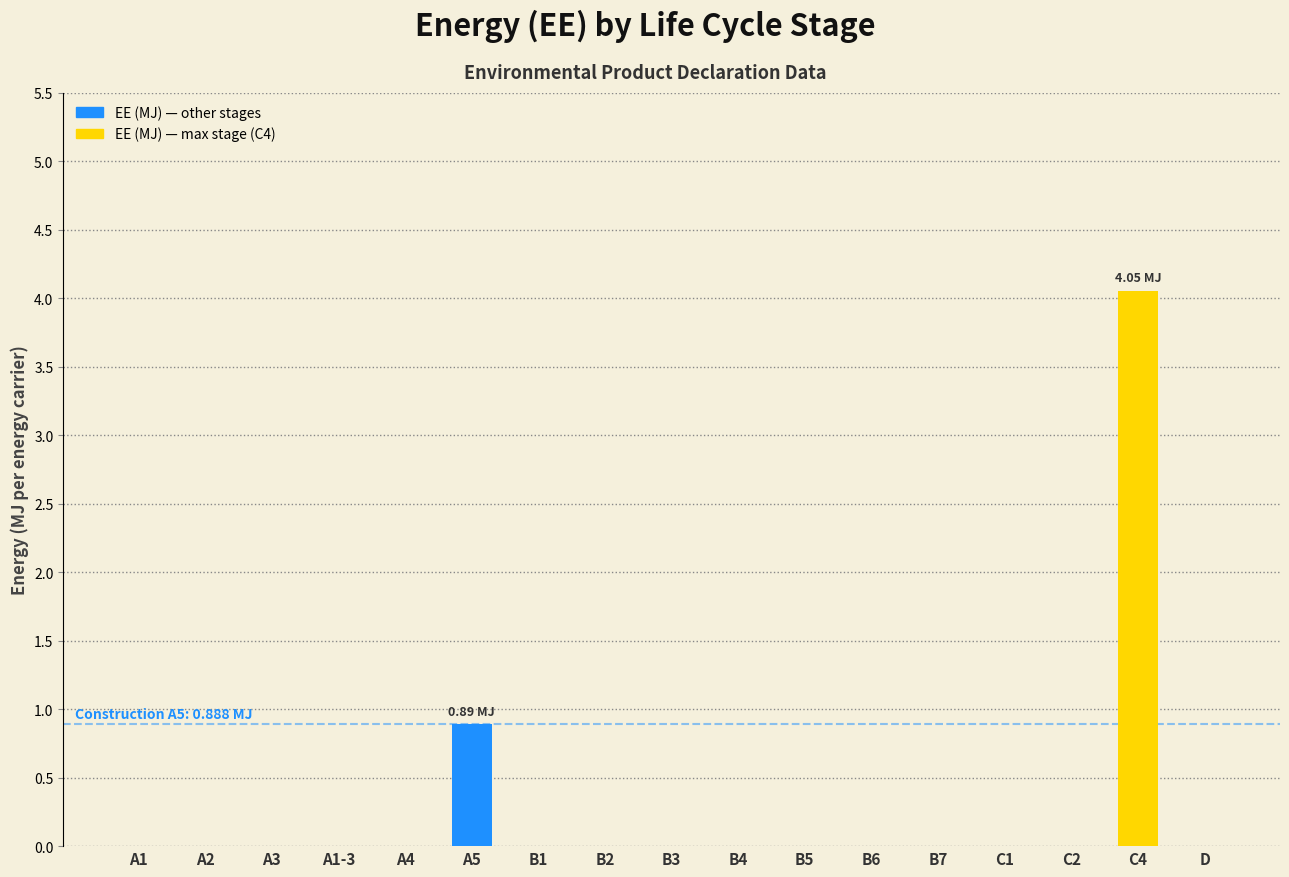

What is the sum of all values?

4.9